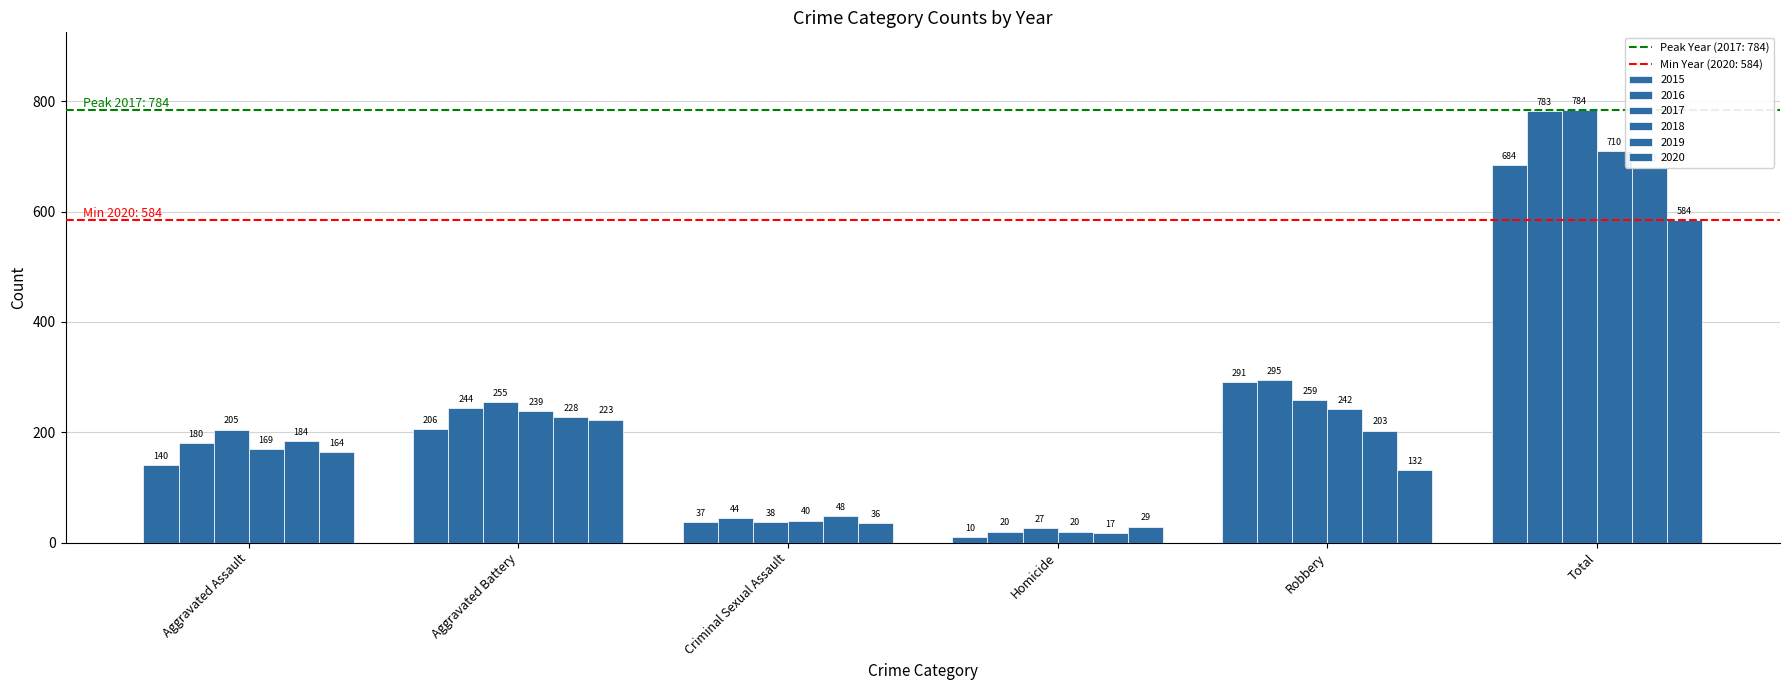

How many bars are there in total?

36